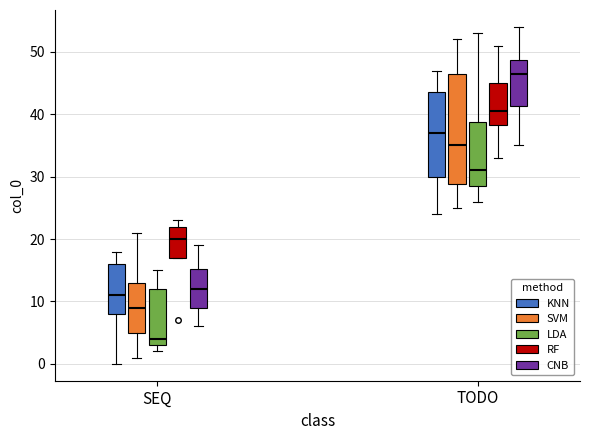

Where does the lower whisker of the box for TODO (SVM) end on the y-axis? The values are not printed on the chart, so give them approximately, as read against the axis.

25